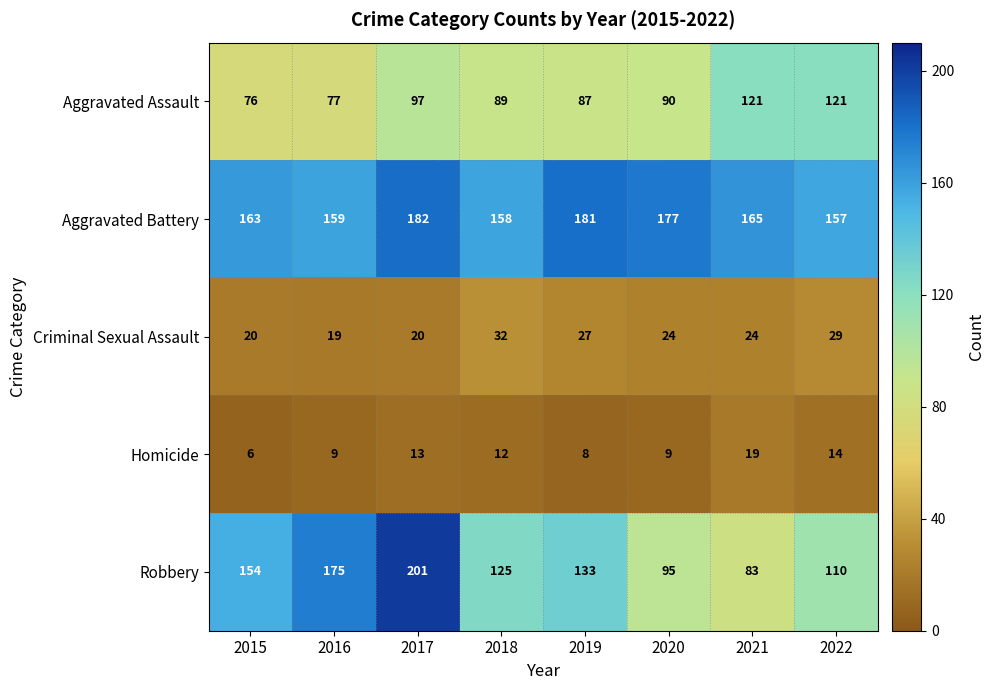

What is the difference between the Homicide values at 2020 and 2018?

3